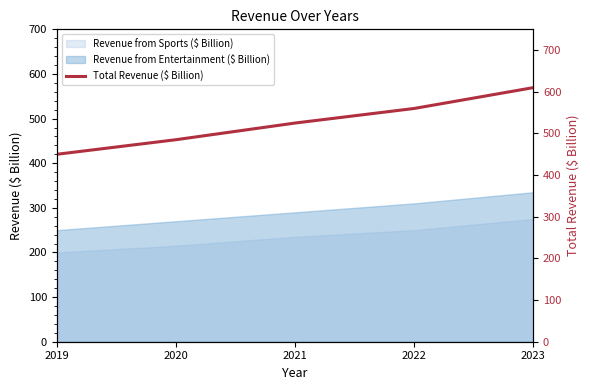

What is the difference between the maximum and minimum values?

160